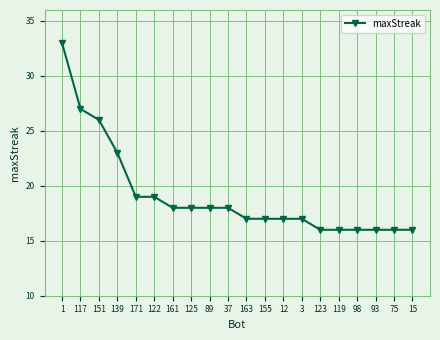

What is the difference between the second highest and second lowest values?

11